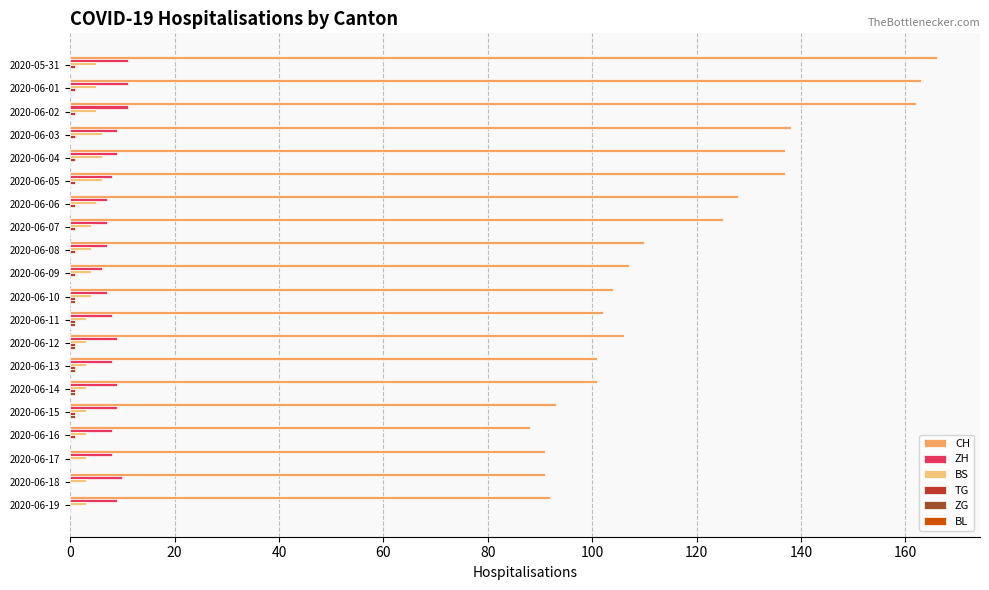

What is the sum of all ZH values?

171